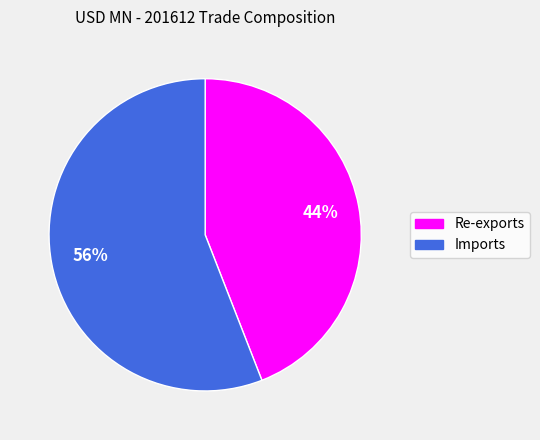

Approximately how many times larger is the value at Imports compared to Re-exports?

1.3